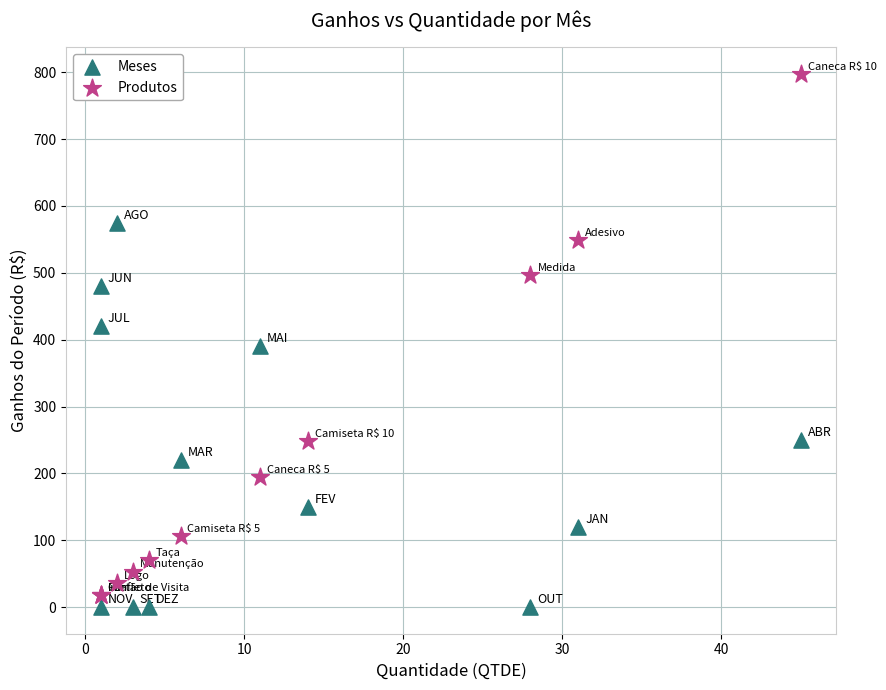

Which series reaches the minimum Y coordinate?

Meses